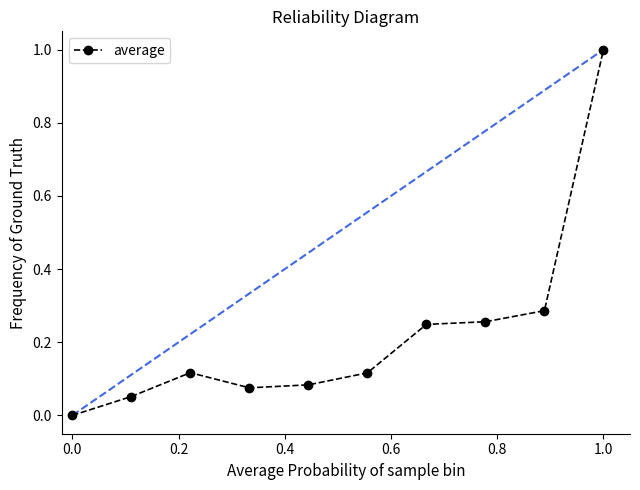

What is the difference between the maximum and minimum values?

1.0